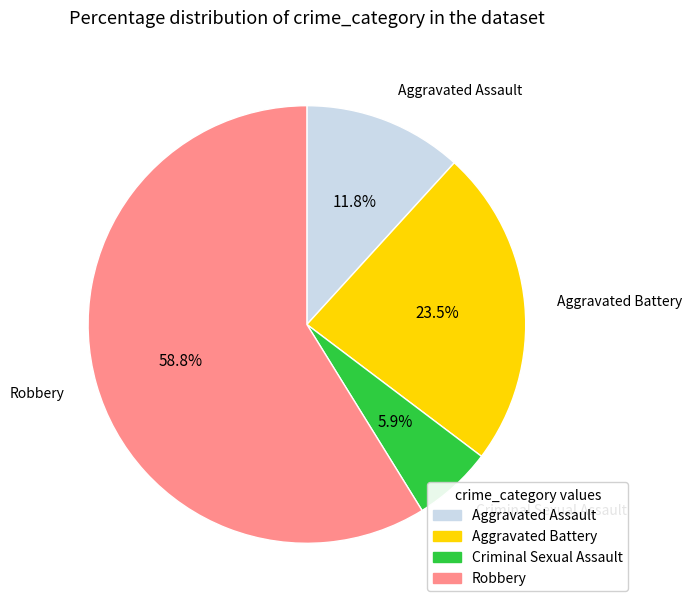

What is the smallest slice in the pie chart?

Criminal Sexual Assault